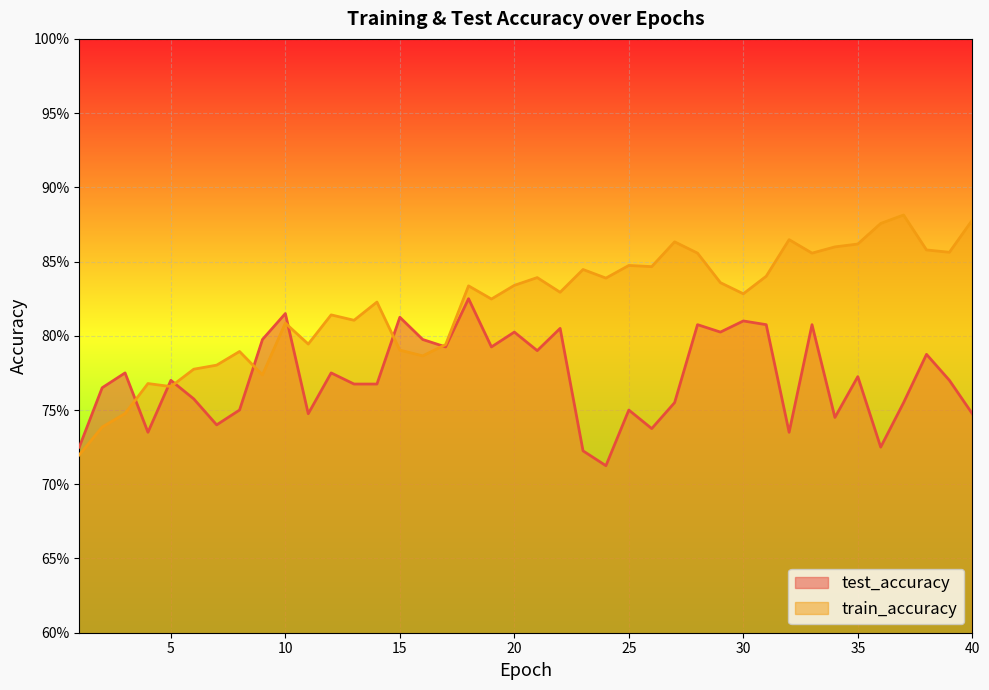

After their last crossing, which series has the higher values: train_accuracy or test_accuracy?

train_accuracy